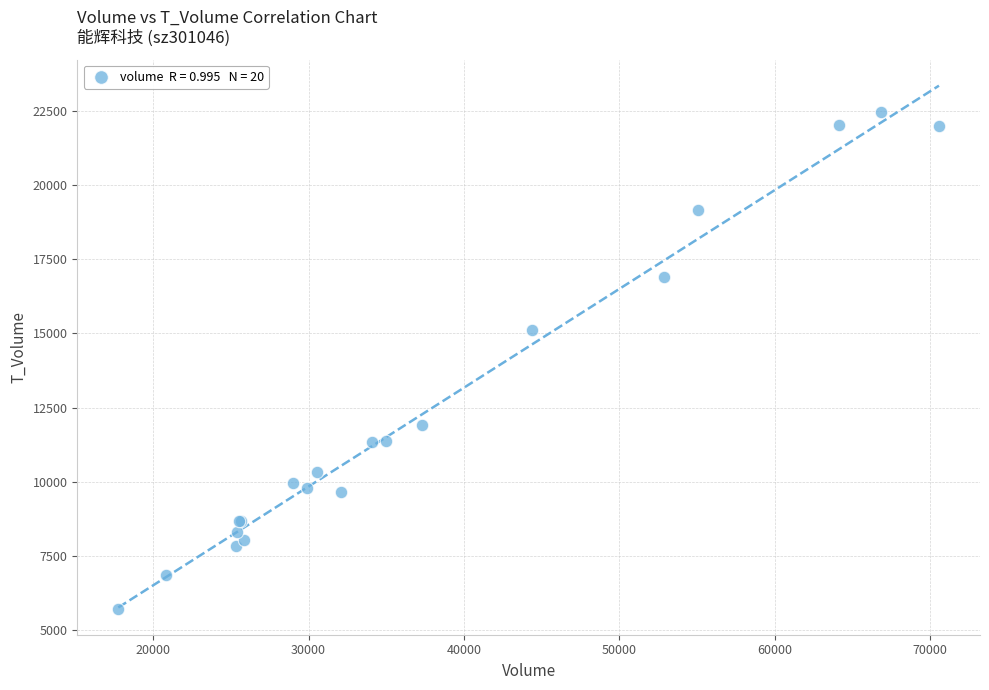

What Y value in the scatter plot is closest to 14090?

15115